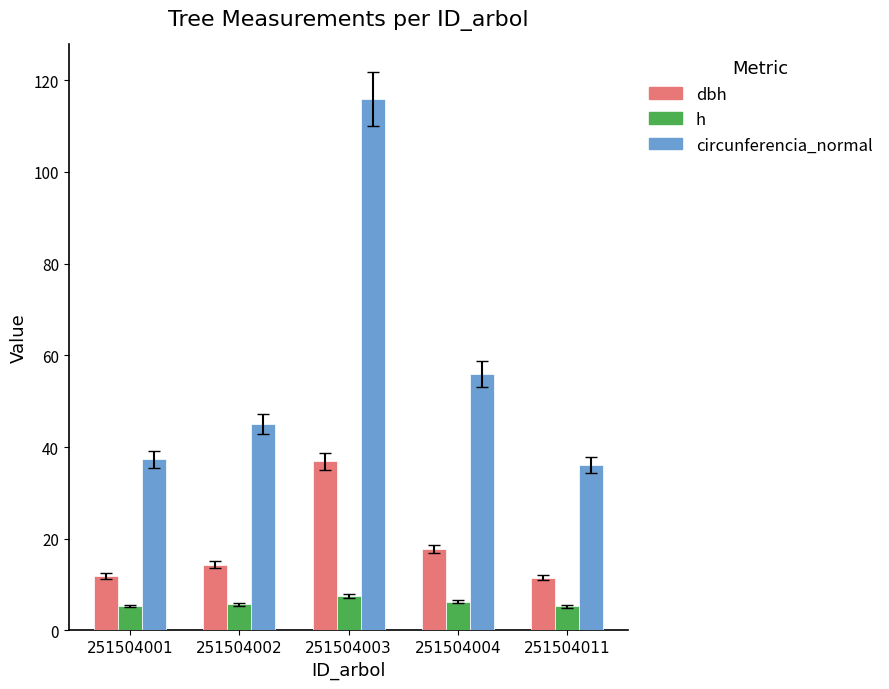

Which series has the largest total across all categories?

circunferencia_normal